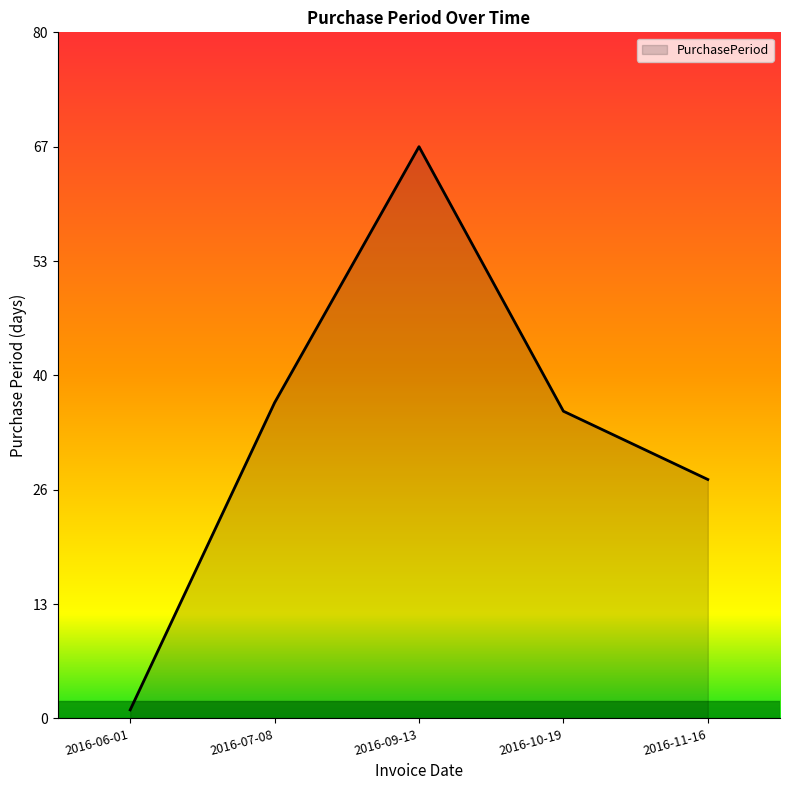

Reading left to right, extract all data points from this chart.

2016-06-01=1	2016-07-08=37	2016-09-13=67	2016-10-19=36	2016-11-16=28